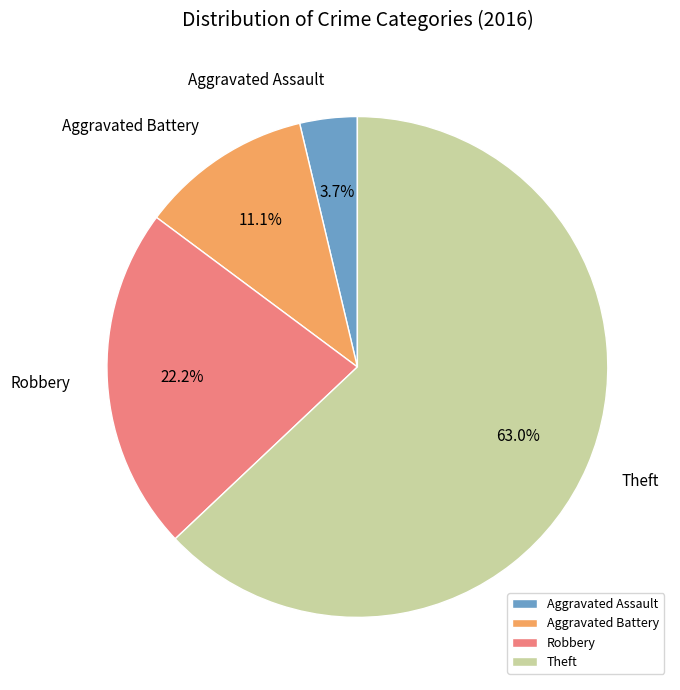

To the nearest percent, what percentage of the pie is Robbery?

22%